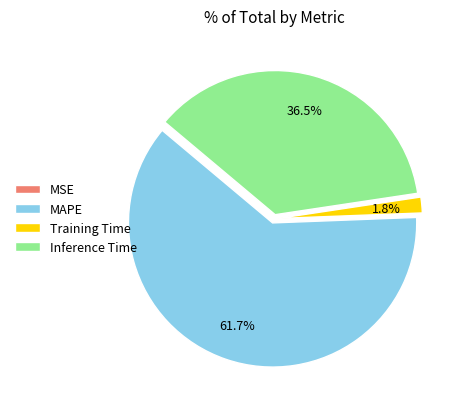

What is the total percentage of Training Time and Inference Time?

38.3%